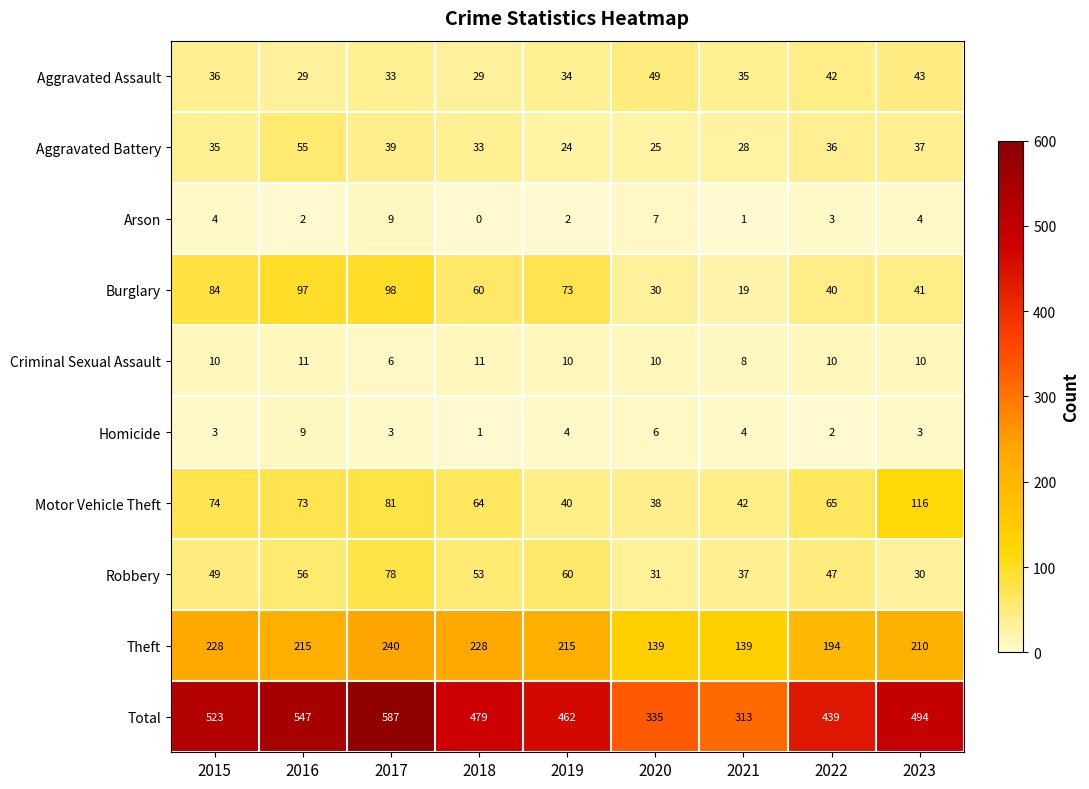

Which series has the widest spread of values?

Total